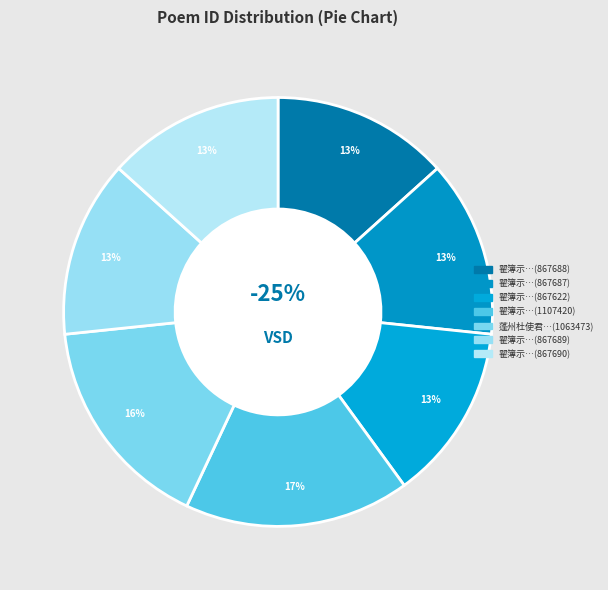

What portion of the pie excludes 867689?

86.7%